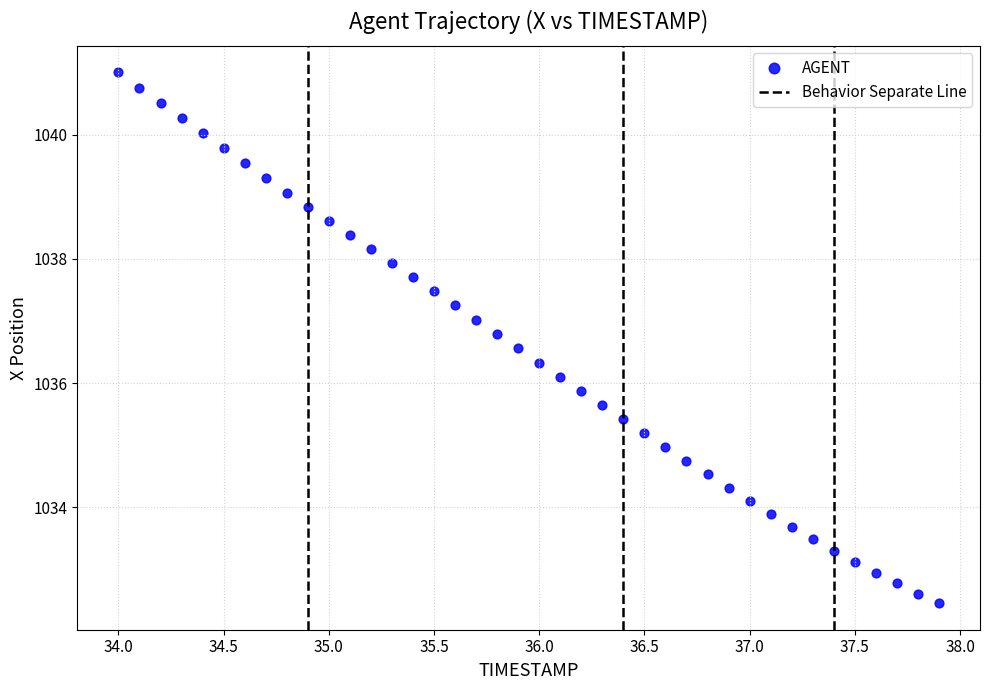

What is the range of X values (max minus min)?

3.9